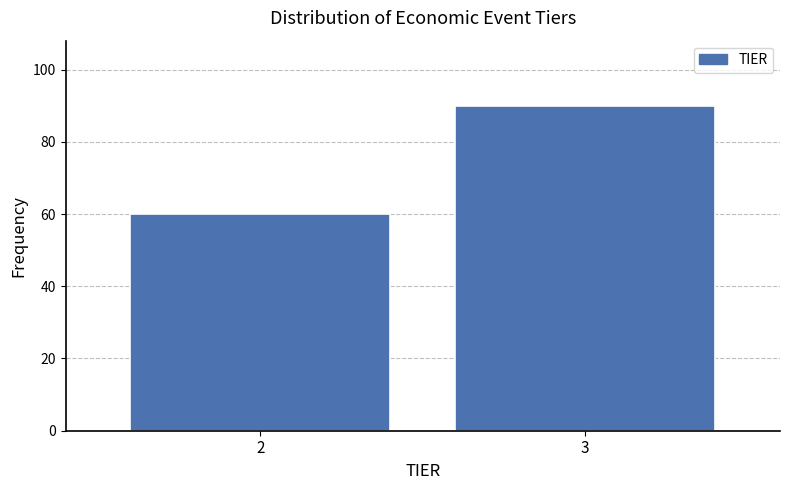

Reading left to right, transcribe all the data shown in this chart.

60	90